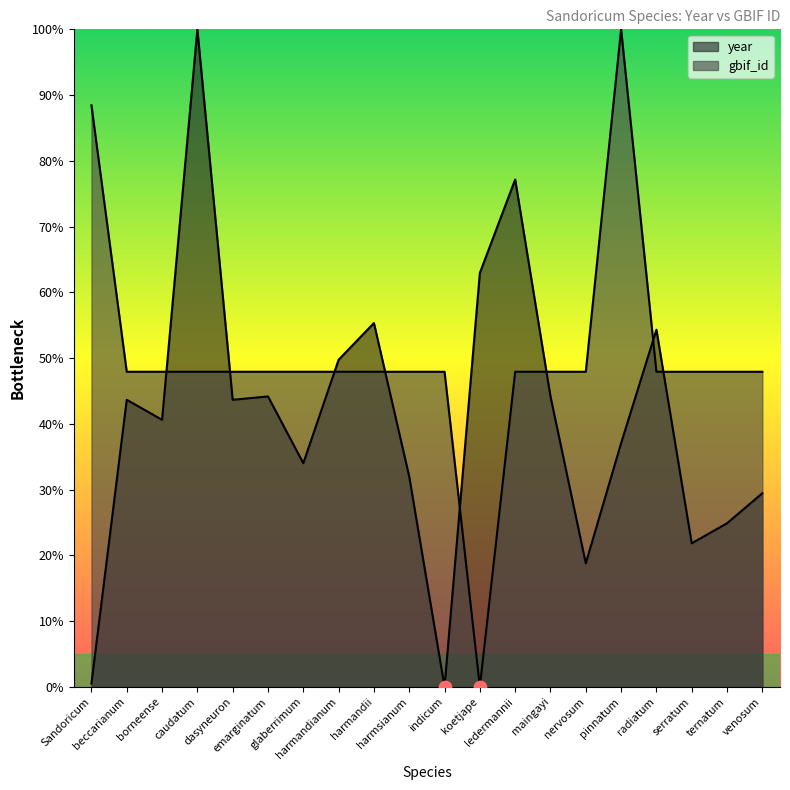

Which series has the largest Y range (max minus min)?

year